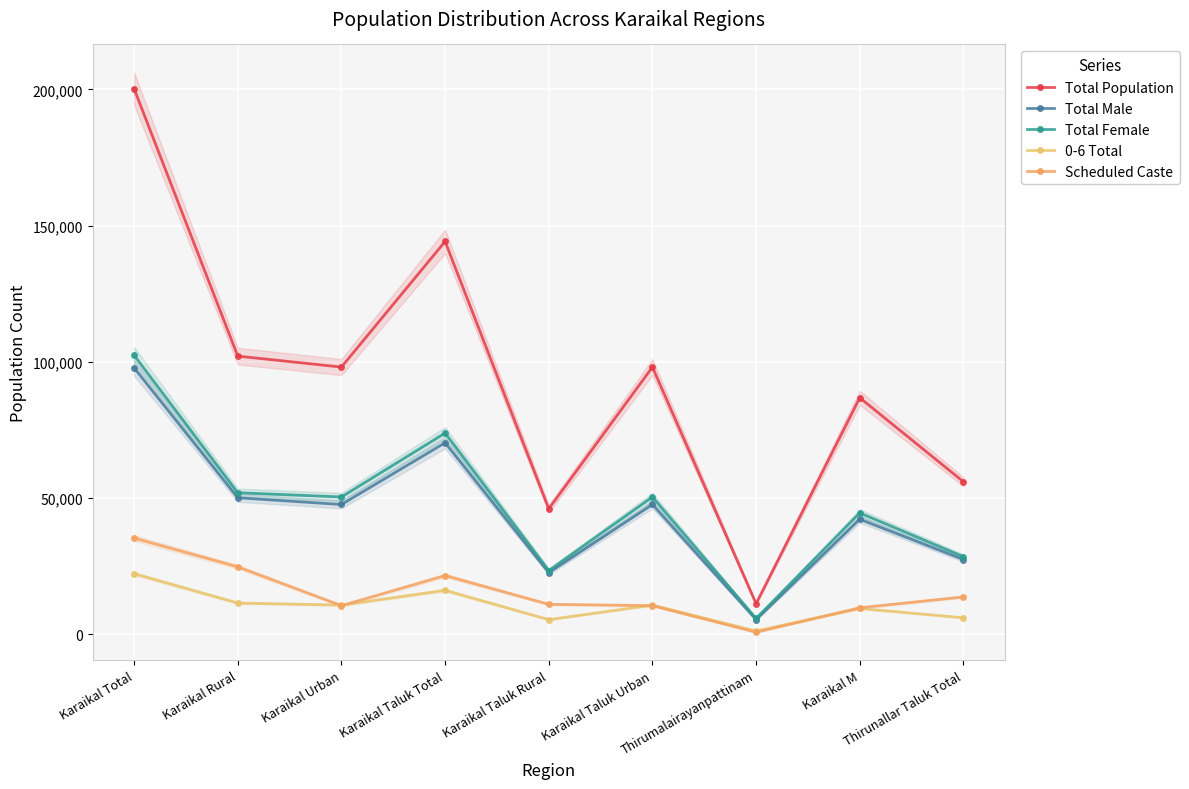

Which series has the largest range (max minus min)?

Total Population